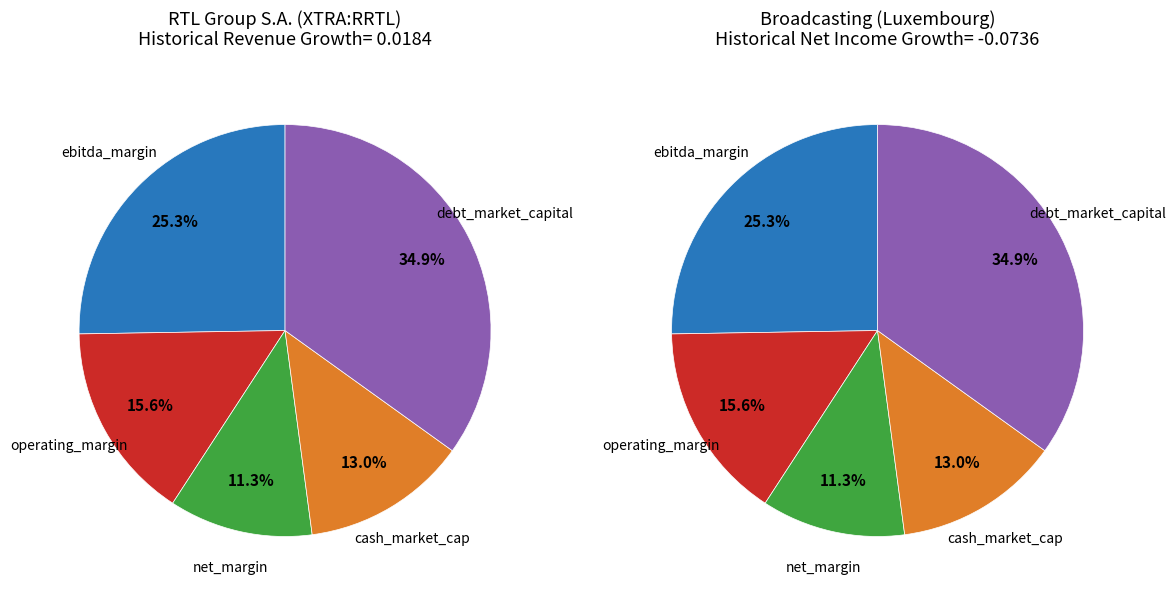

How many segments does this pie chart have?

5